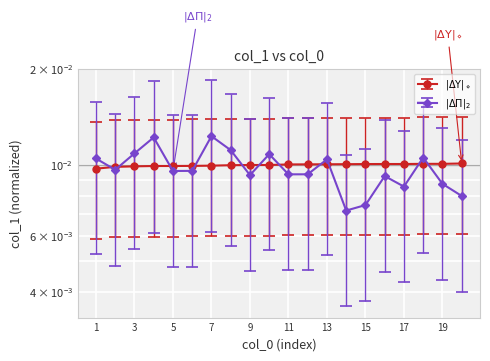

True or false: the data has more than 0 interior local peaks.

False